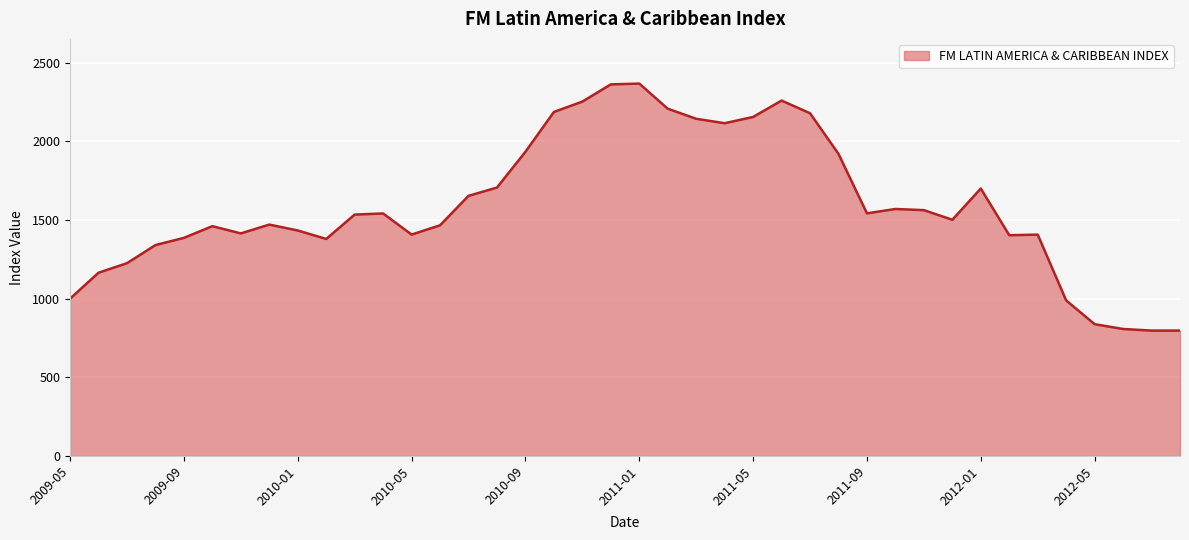

What is the difference between the maximum and second lowest values?

1570.1